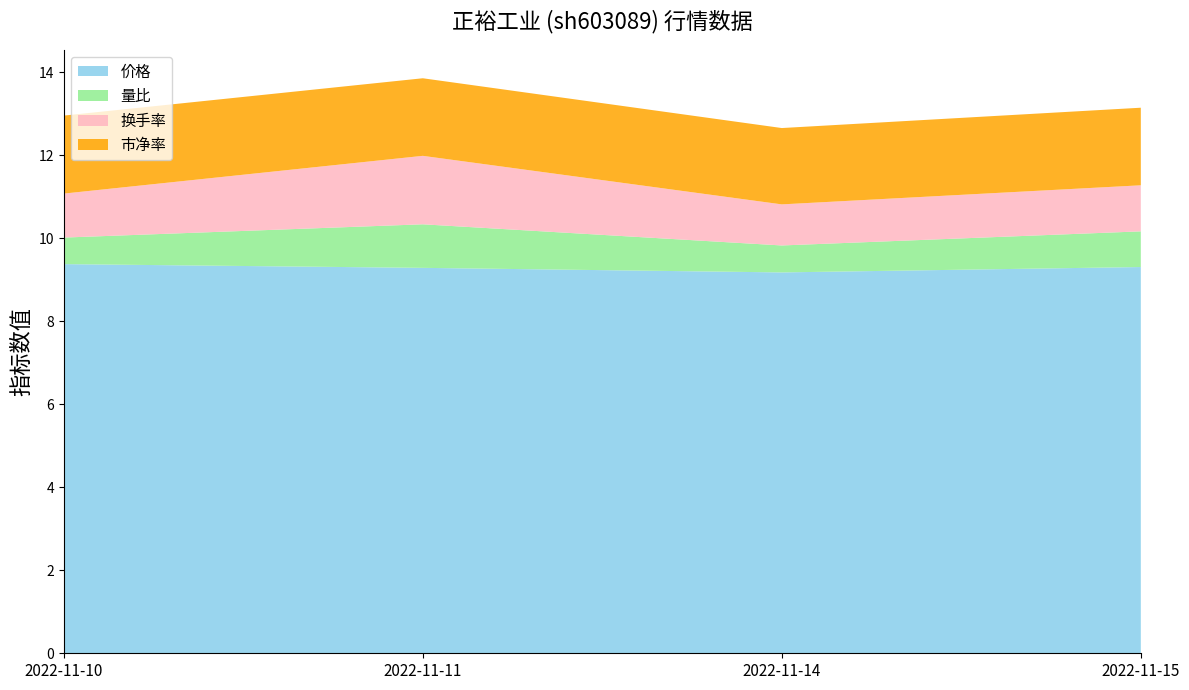

Reading left to right, list all the values displayed in this chart.

价格: 9.4	9.3	9.2	9.3
量比: 0.6	1.1	0.7	0.9
换手率: 1.1	1.6	1.0	1.1
市净率: 1.9	1.9	1.8	1.9